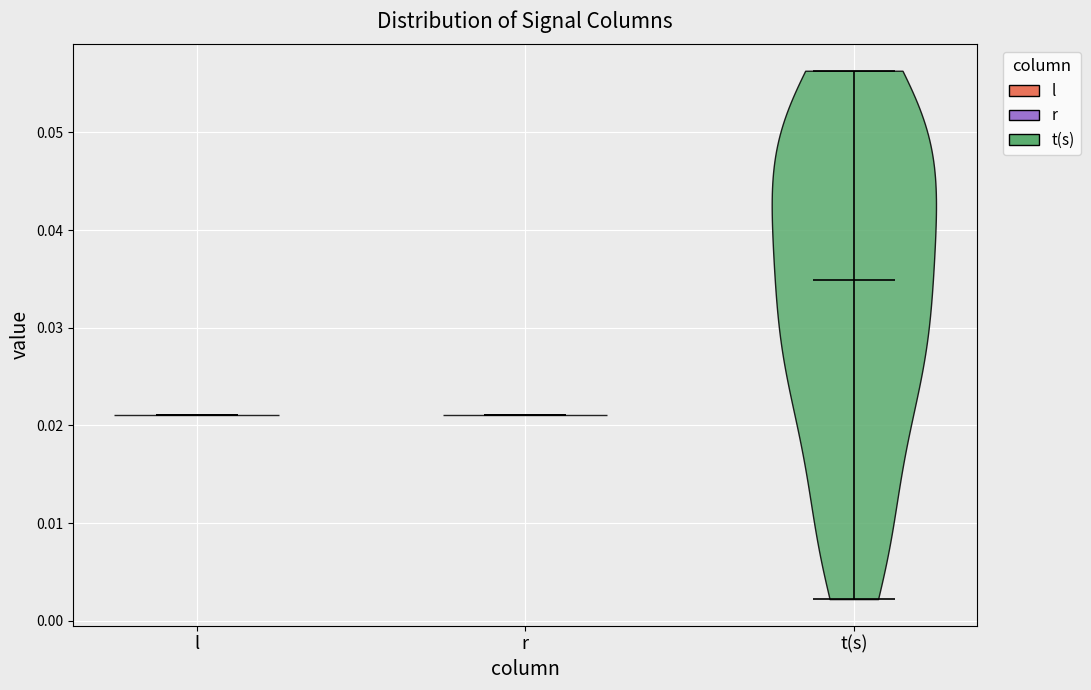

Reading left to right, read every violin against the y-axis: where its median line is, and the lowest and highest points it reaches. The values are not printed on the chart, so give them approximately, as read against the axis.

l: median line 0.021, lowest point 0.021, highest point 0.021
r: median line 0.021, lowest point 0.021, highest point 0.021
t(s): median line 0.035, lowest point 0.002, highest point 0.056